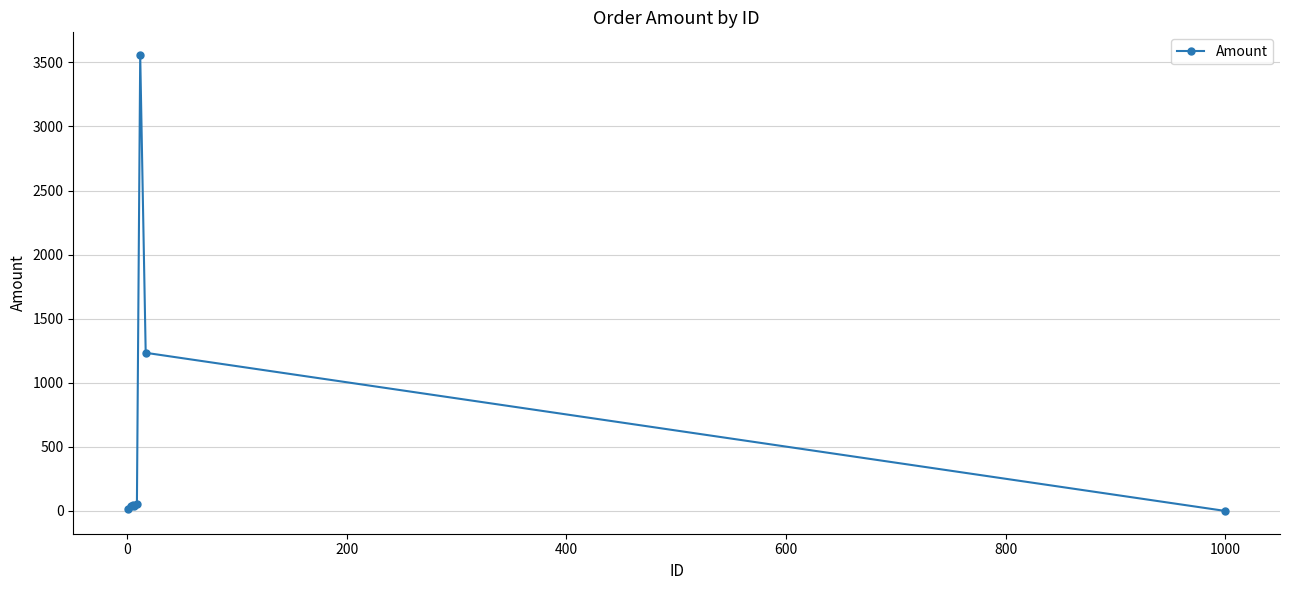

What is the greatest value displayed?

3557